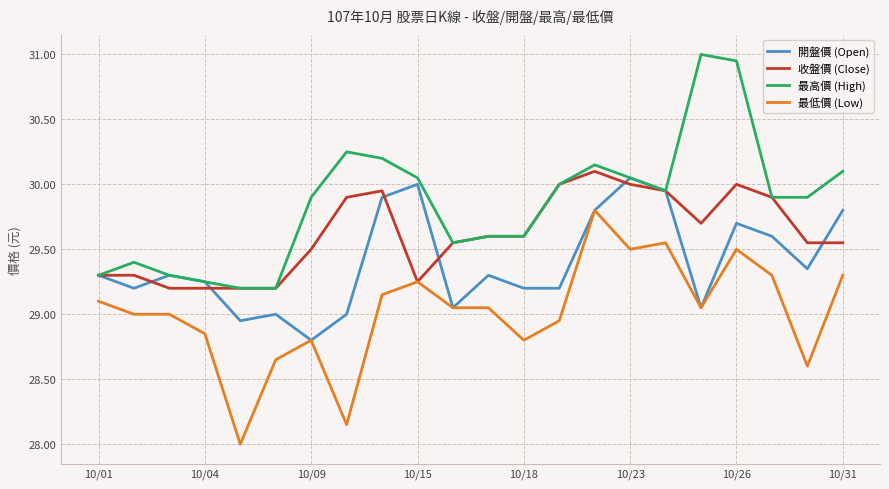

Which series has the largest total across all categories?

最高價 (High)